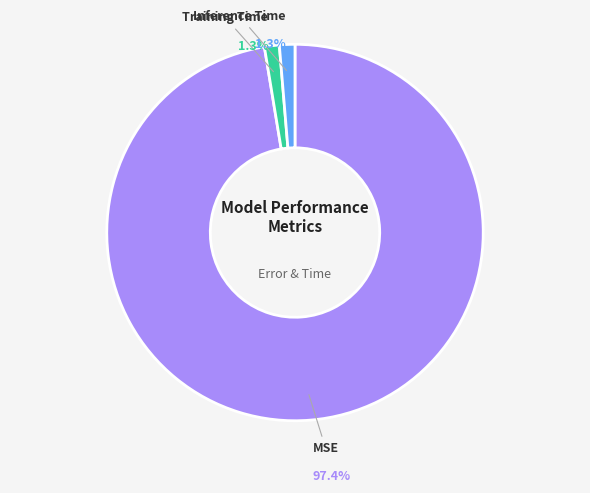

Is there a majority slice in this chart?

Yes